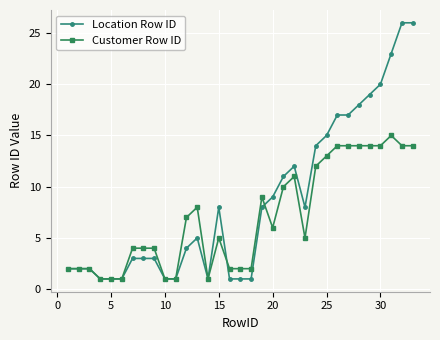

What is the greatest value displayed?

26